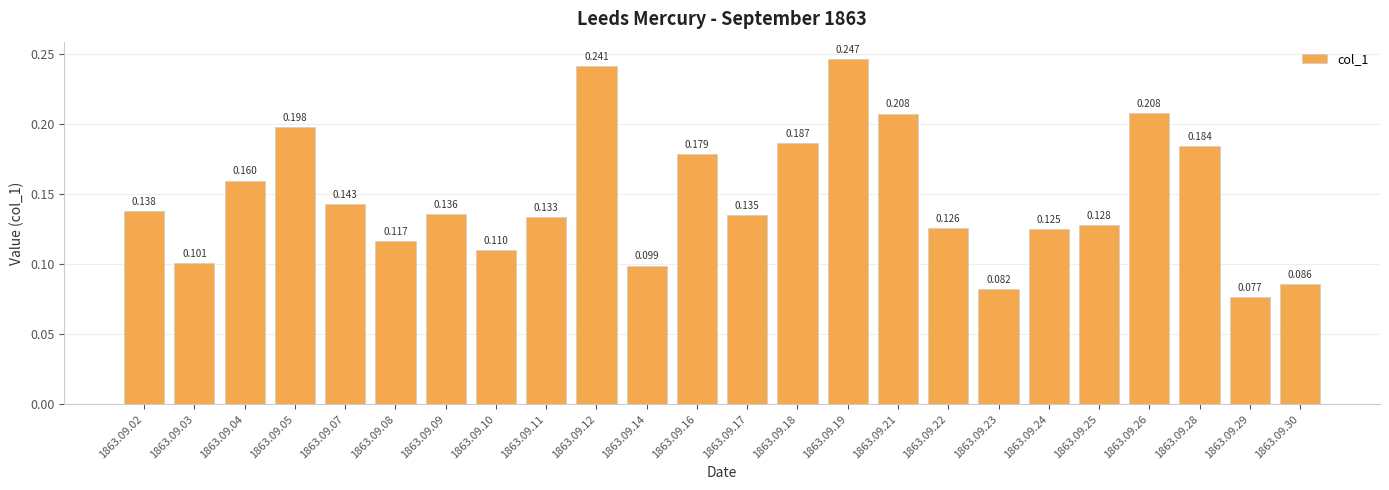

Which category has the lowest value across all series?

1863.09.29